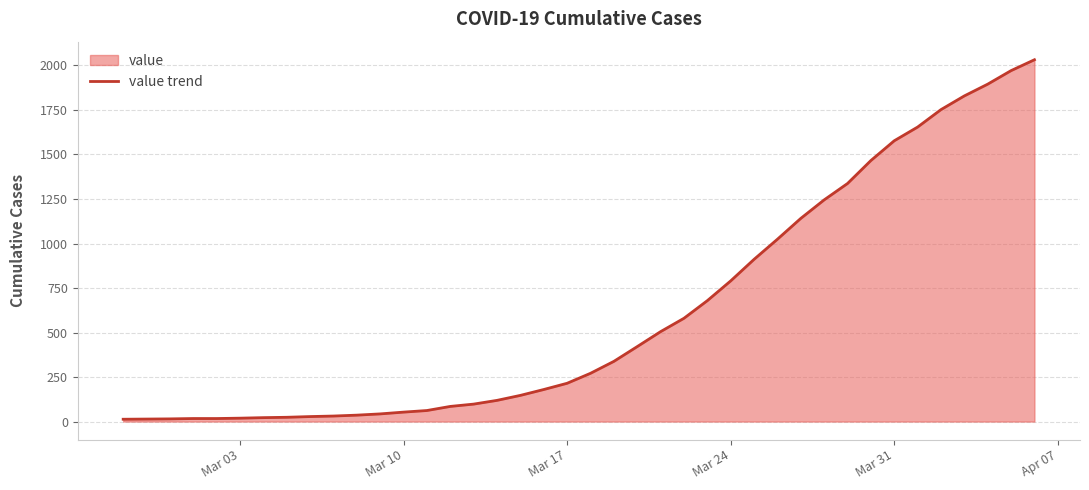

Is it true that the value at Mar 24 is 1133?

False